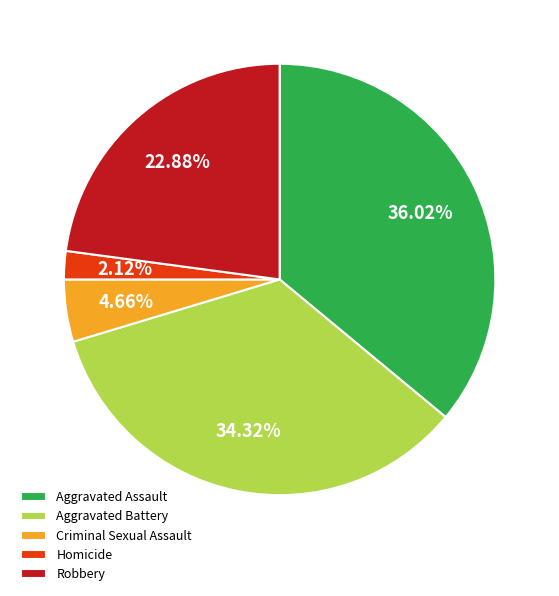

Is Homicide the majority of the pie?

No